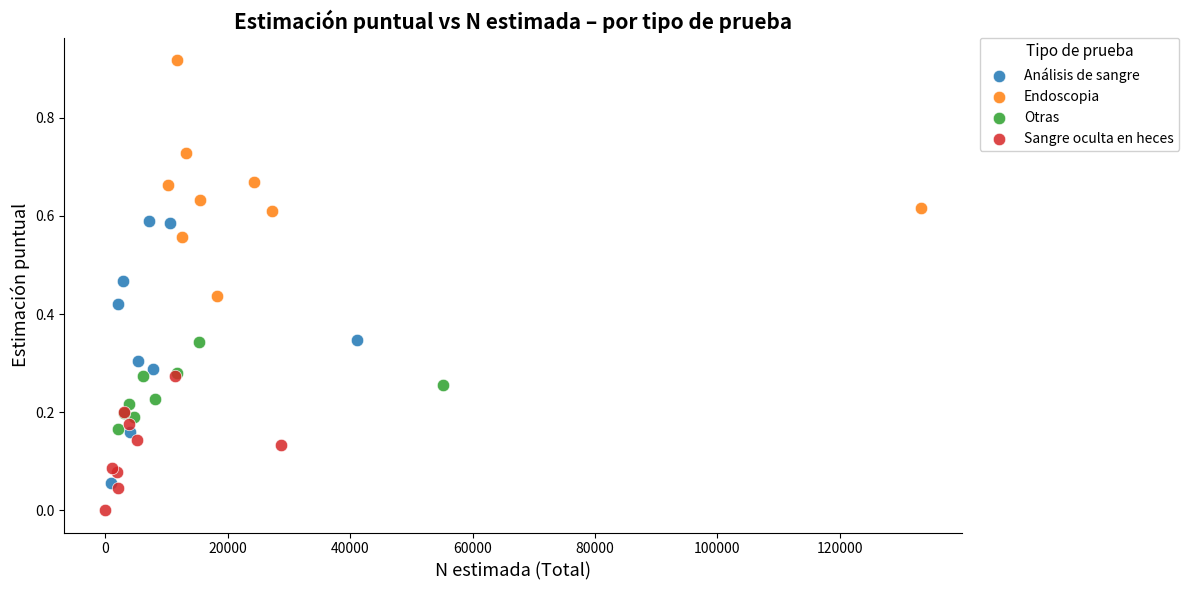

Which series reaches the minimum Y coordinate?

Sangre oculta en heces